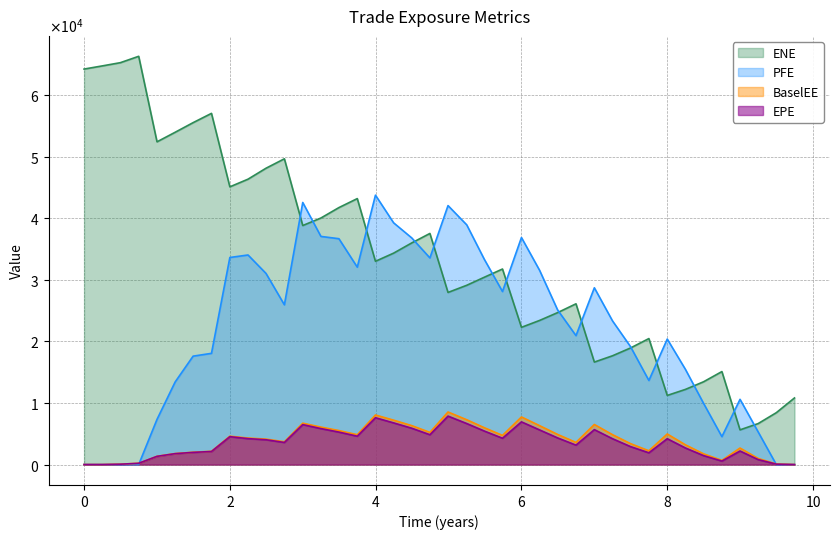

At 0.749555, list the series in order from smallest to largest.

PFE, EPE, BaselEE, ENE